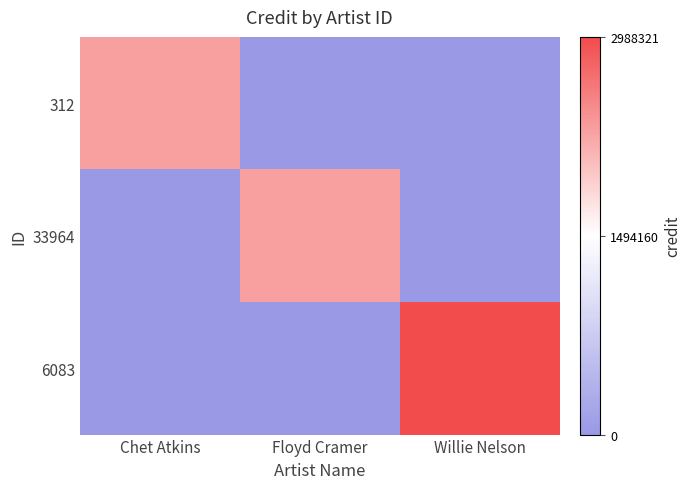

Rank the series at Willie Nelson from highest to lowest value.

6083, 312, 33964